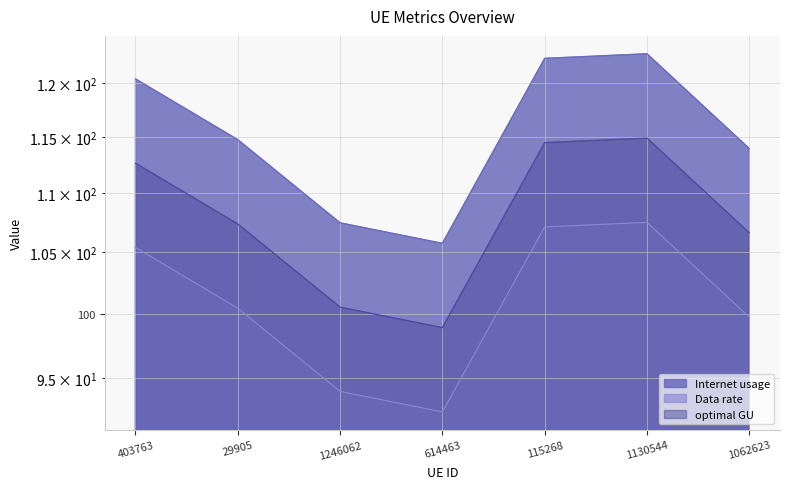

True or false: optimal GU and Internet usage intersect in this chart.

False